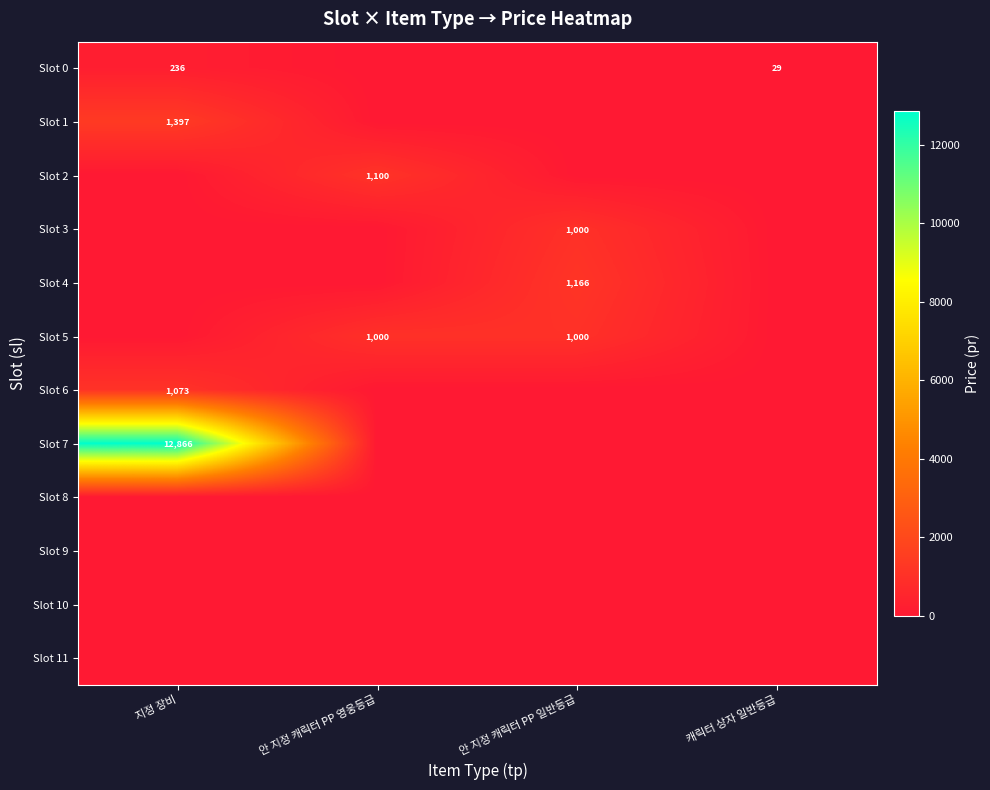

At which category does the chart reach its peak across all series?

지정 장비